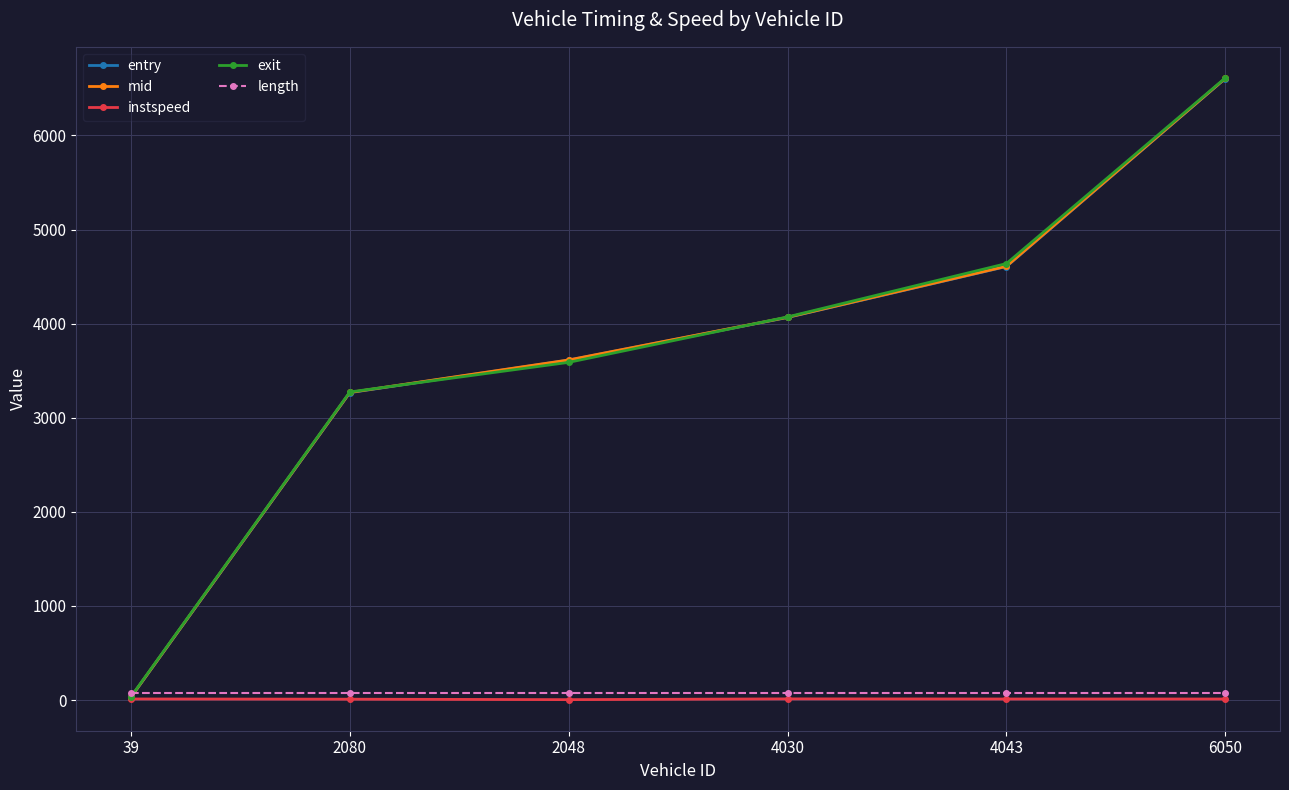

What is the value of the mid point at the 2nd from the left?

3269.1